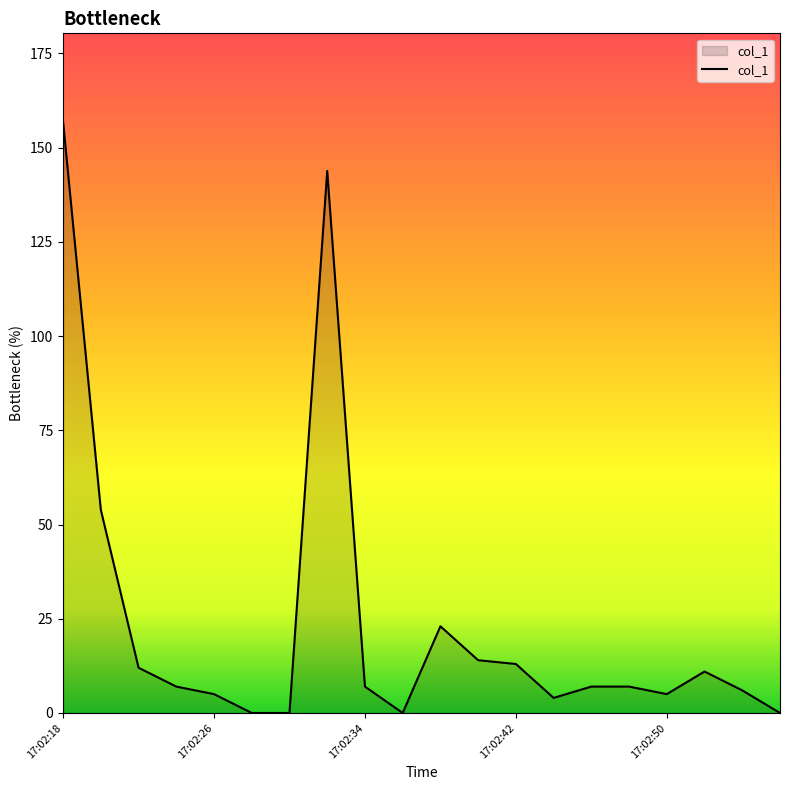

What is the greatest value displayed?

156.8